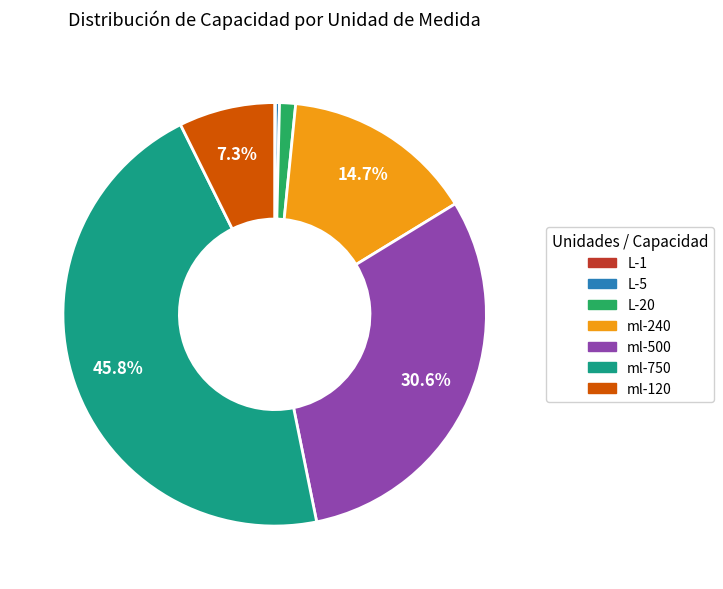

Between ml-120 and ml-750, which is larger?

ml-750